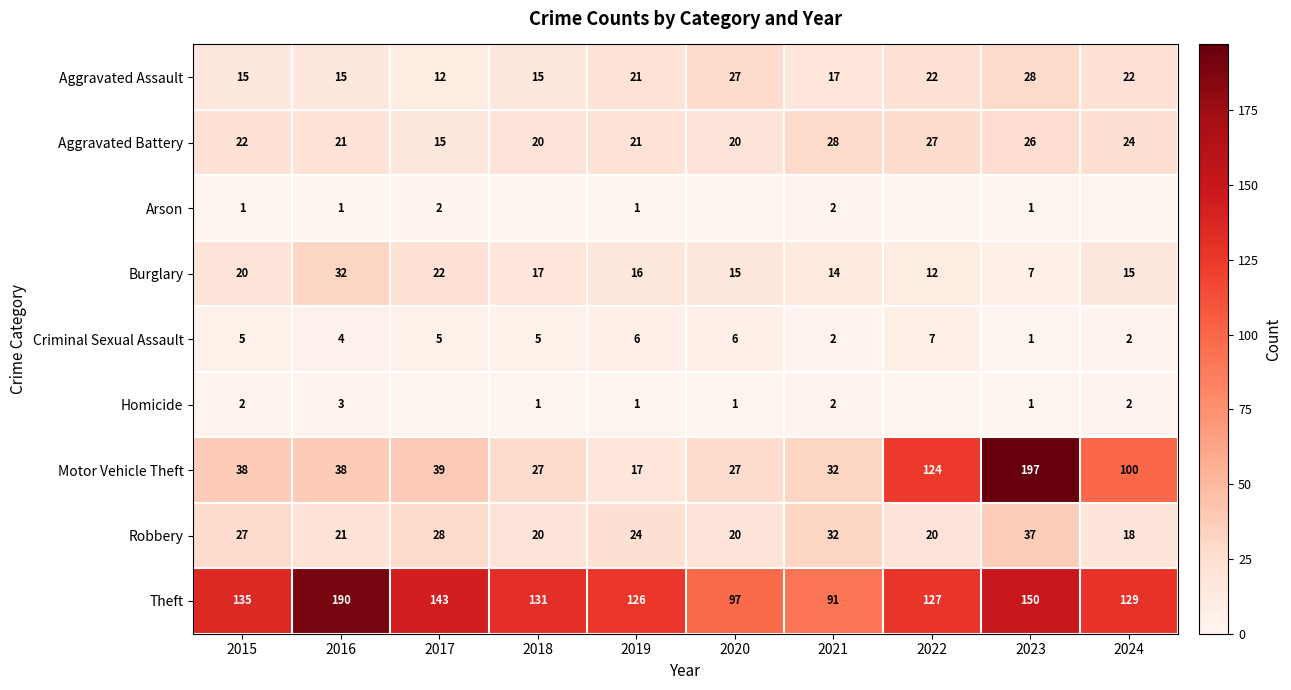

What is the total value across all series at 2021?

220